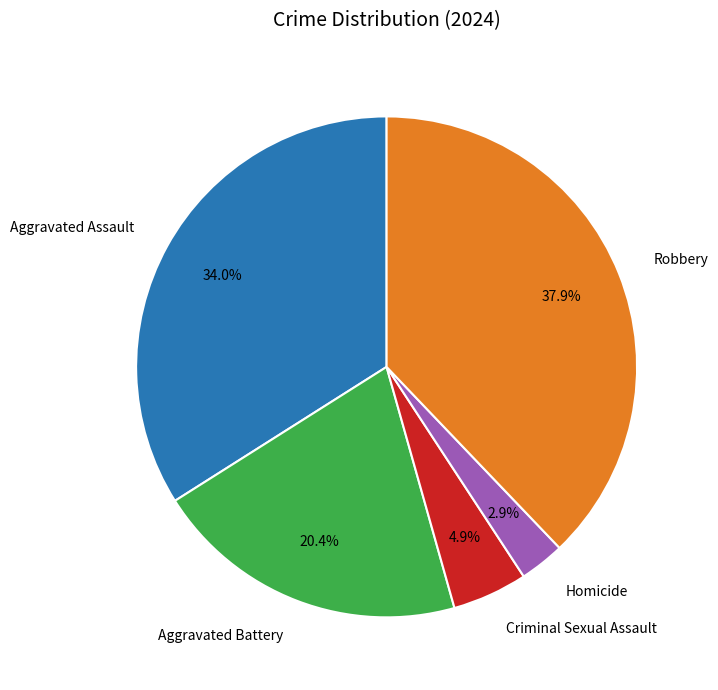

Approximately how many times larger is the value at Homicide compared to Criminal Sexual Assault?

0.6